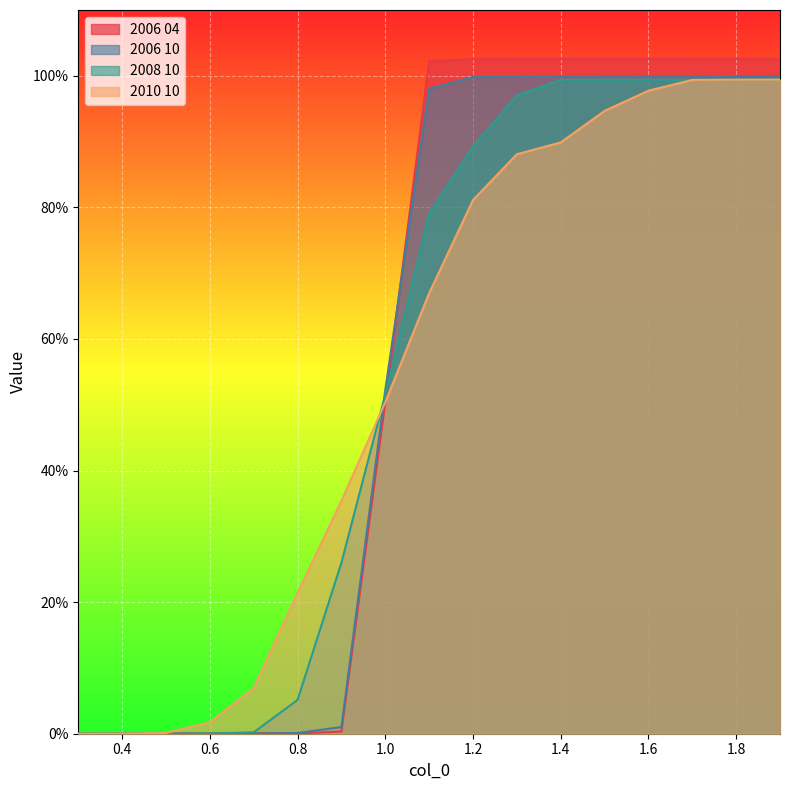

Reading left to right, what are all the values shown in this chart?

2006 04: 0.0	0.0	0.0	0.0	0.0	0.0	0.0	0.5	1.0	1.0	1.0	1.0	1.0	1.0	1.0	1.0	1.0
2006 10: 0.0	0.0	0.0	0.0	0.0	0.0	0.0	0.5	1.0	1.0	1.0	1.0	1.0	1.0	1.0	1.0	1.0
2008 10: 0.0	0.0	0.0	0.0	0.0	0.1	0.3	0.5	0.8	0.9	1.0	1.0	1.0	1.0	1.0	1.0	1.0
2010 10: 0.0	0.0	0.0	0.0	0.1	0.2	0.4	0.5	0.7	0.8	0.9	0.9	0.9	1.0	1.0	1.0	1.0